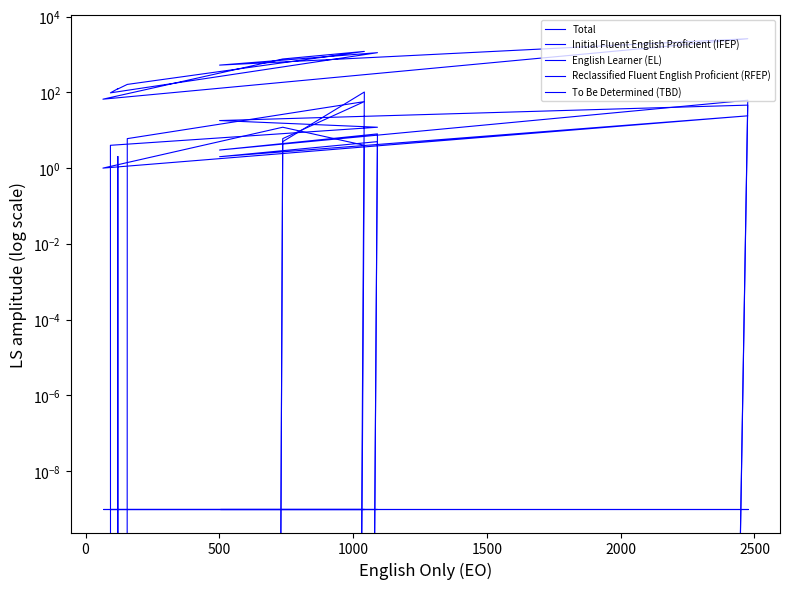

True or false: Total and Reclassified Fluent English Proficient (RFEP) cross at least once.

False